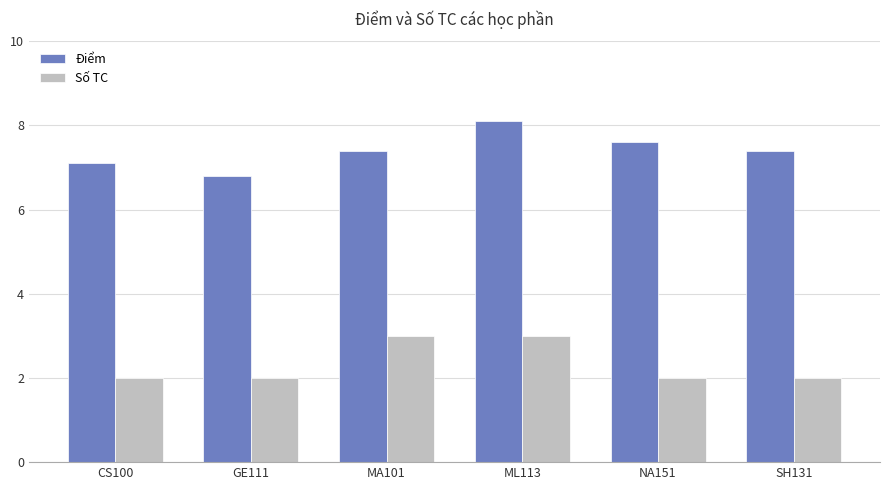

Rank the series by their average value, from lowest to highest.

Số TC, Điểm